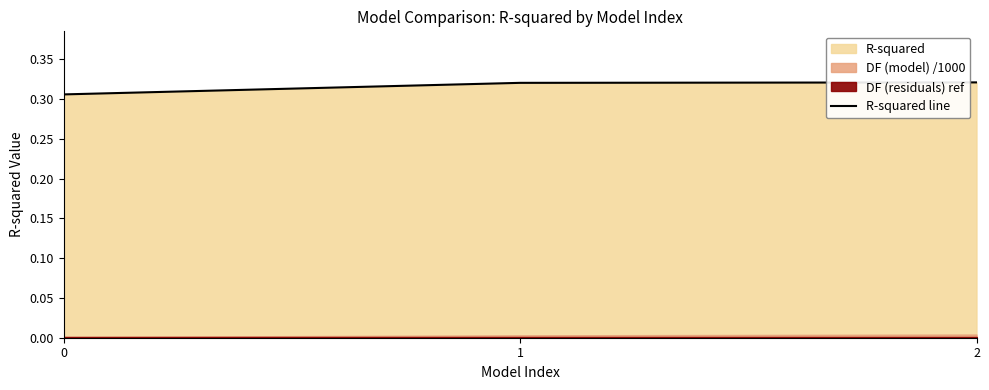

What is the sum of all values?

0.9